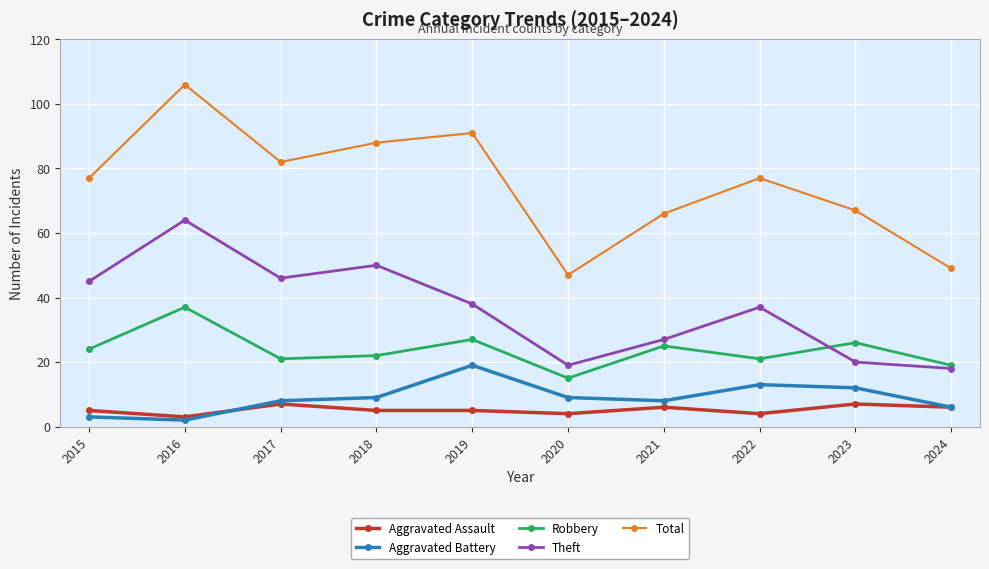

True or false: Aggravated Battery has more than 1 interior local peaks.

True